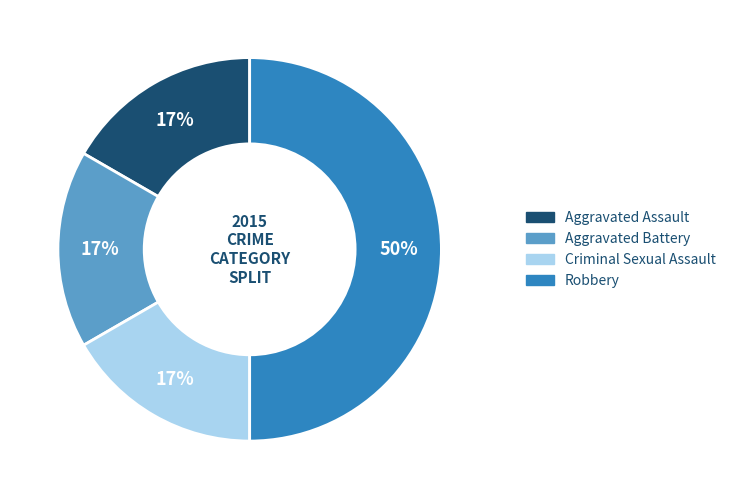

Which category has the biggest portion of the pie?

Robbery